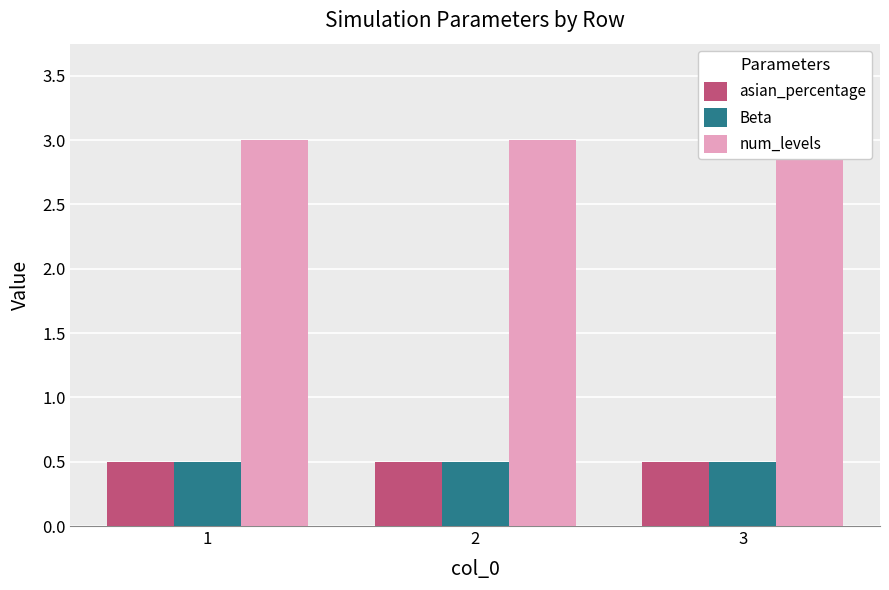

What is the sum of the num_levels values at 3 and 1?

6.0